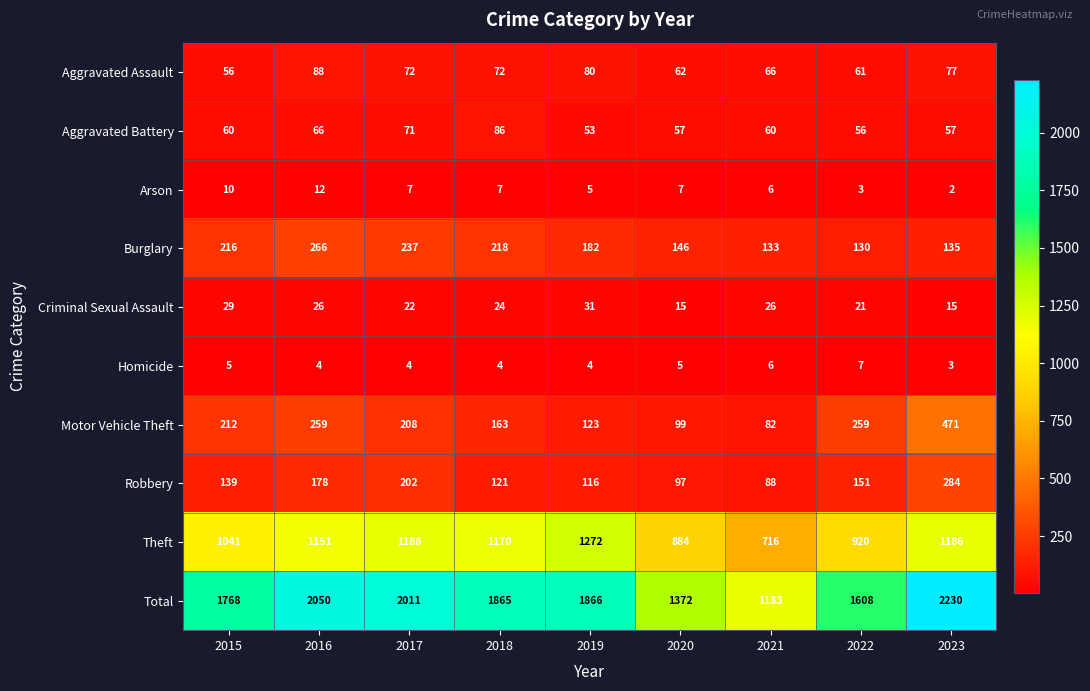

The value of Burglary at 2018 is 218. True or false?

True